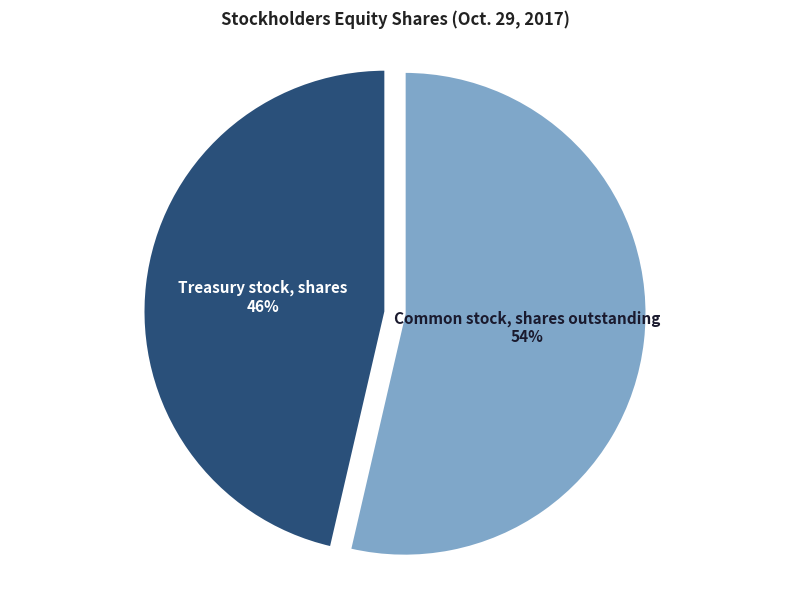

Approximately how many times larger is the value at Common stock, shares outstanding compared to Treasury stock, shares?

1.2